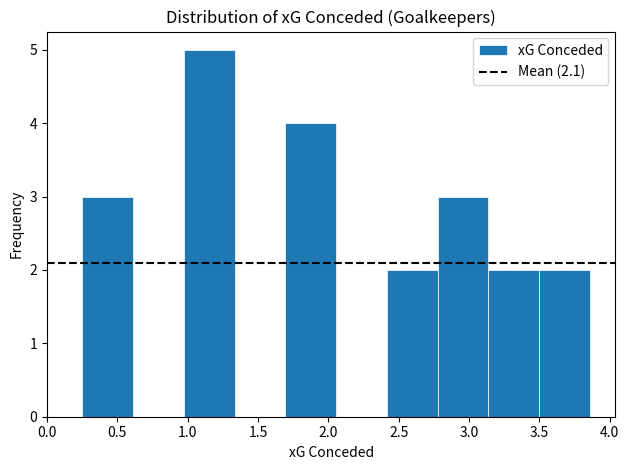

What is the height of the bar covering 2.40 to 2.80 on the x-axis? Neither the bar edges nor the heights are printed on the chart, so give them approximately, as read against the axes.

2